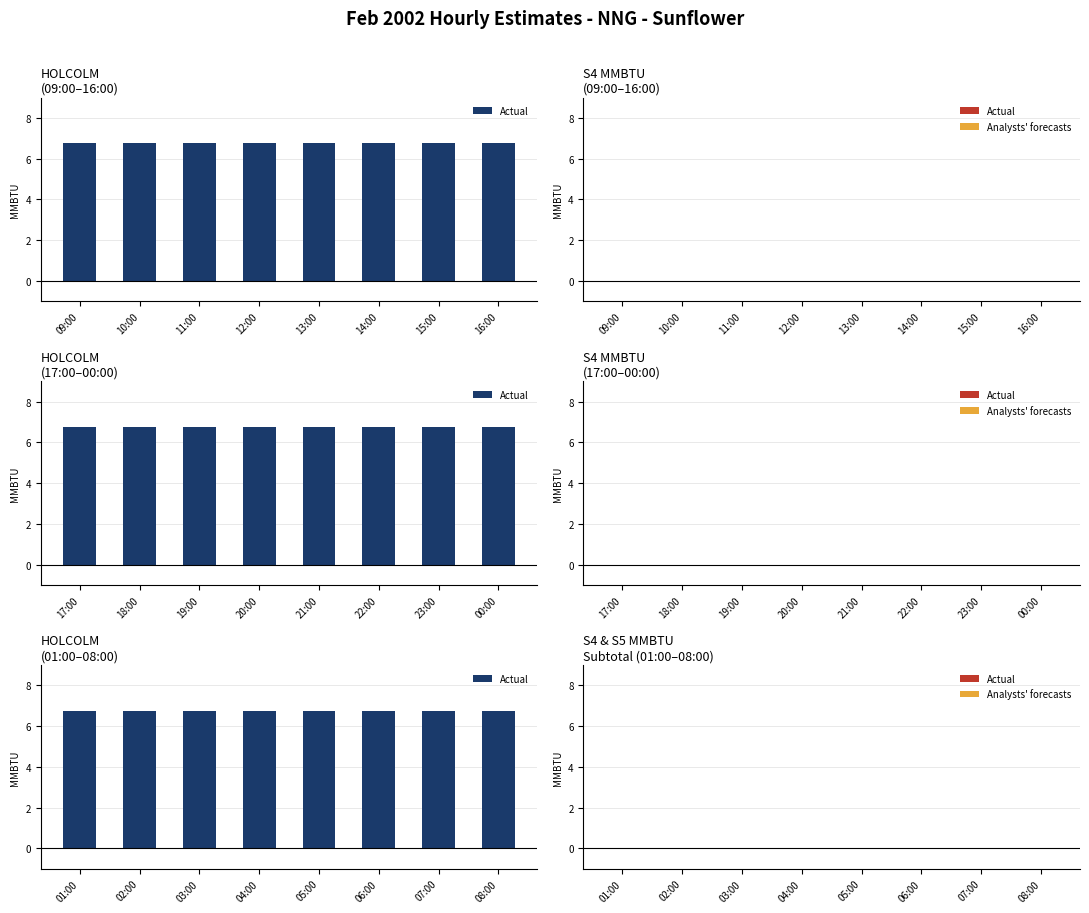

List the series in order of their peak value, lowest first.

S4 MMBTU, S5 MMBTU, S4 & S5 MMBTU SUBTOTAL, HOLCOLM (MMBTU)